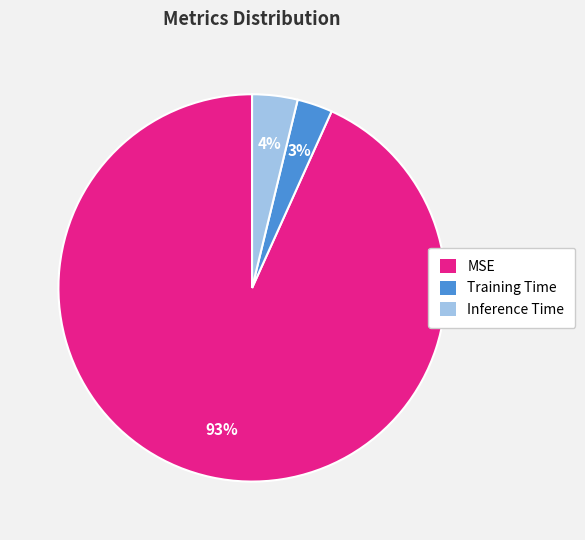

Do Training Time and Inference Time together represent more than half of the pie?

No